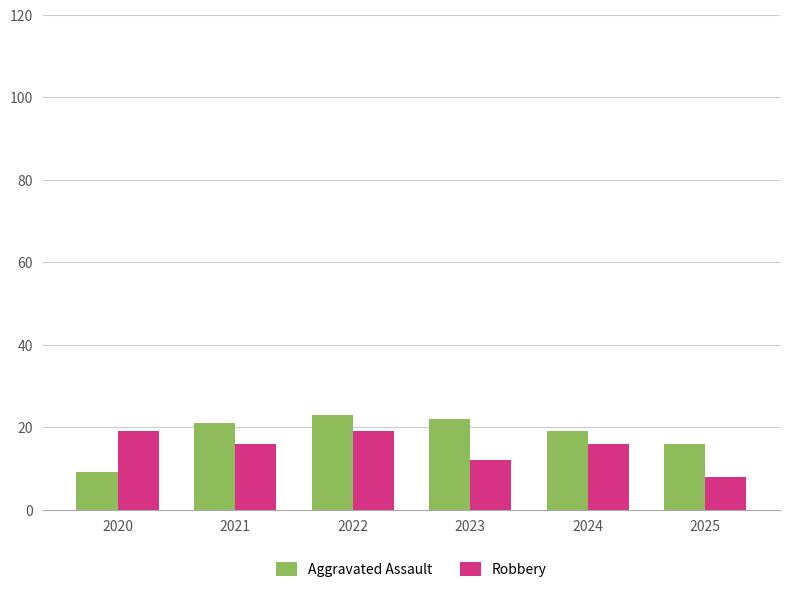

At which category does the chart reach its peak across all series?

2022